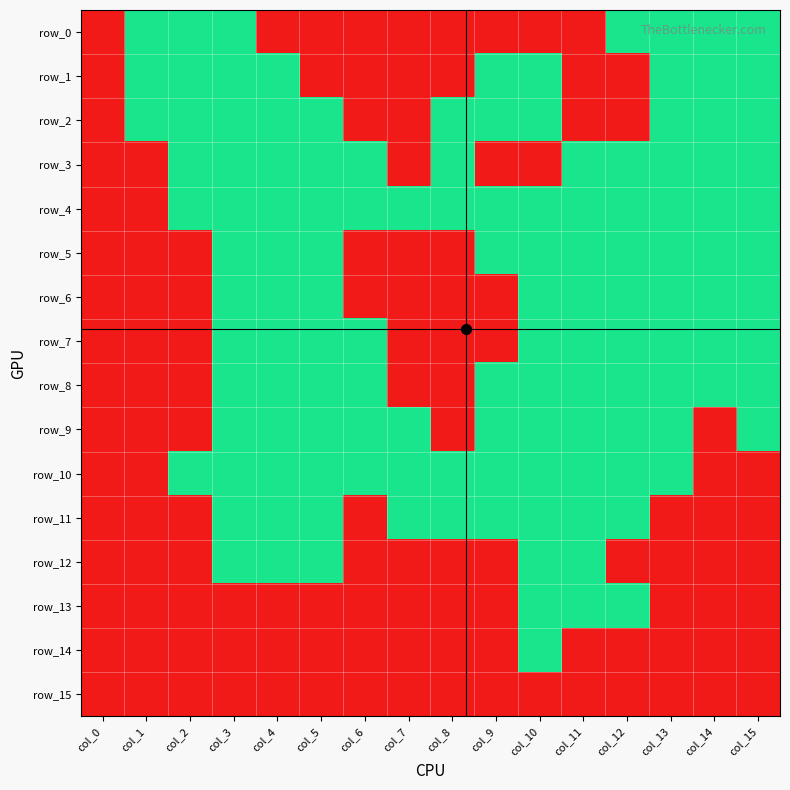

What is the difference between the maximum and minimum values in the row_13 series?

1